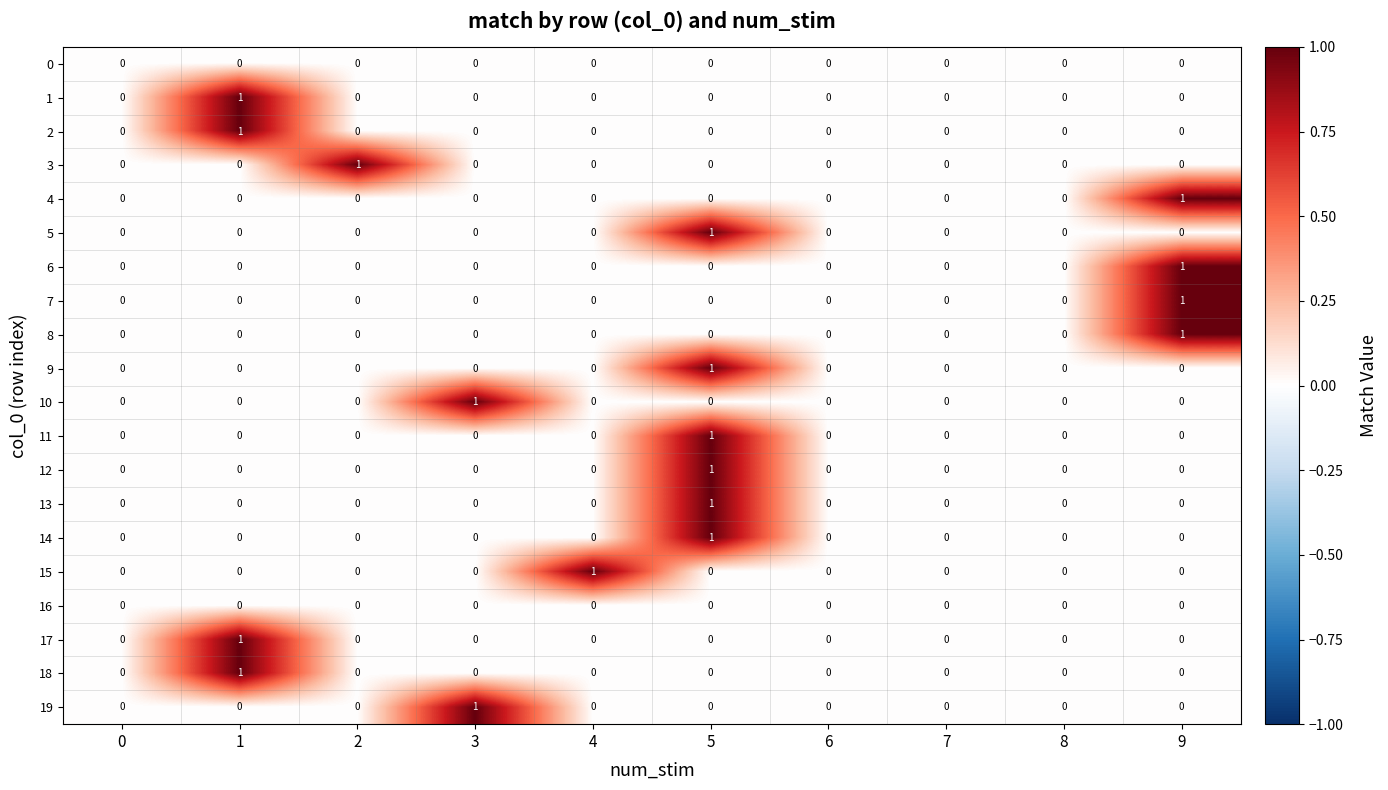

How many 19 values are between 0 and 1?

10